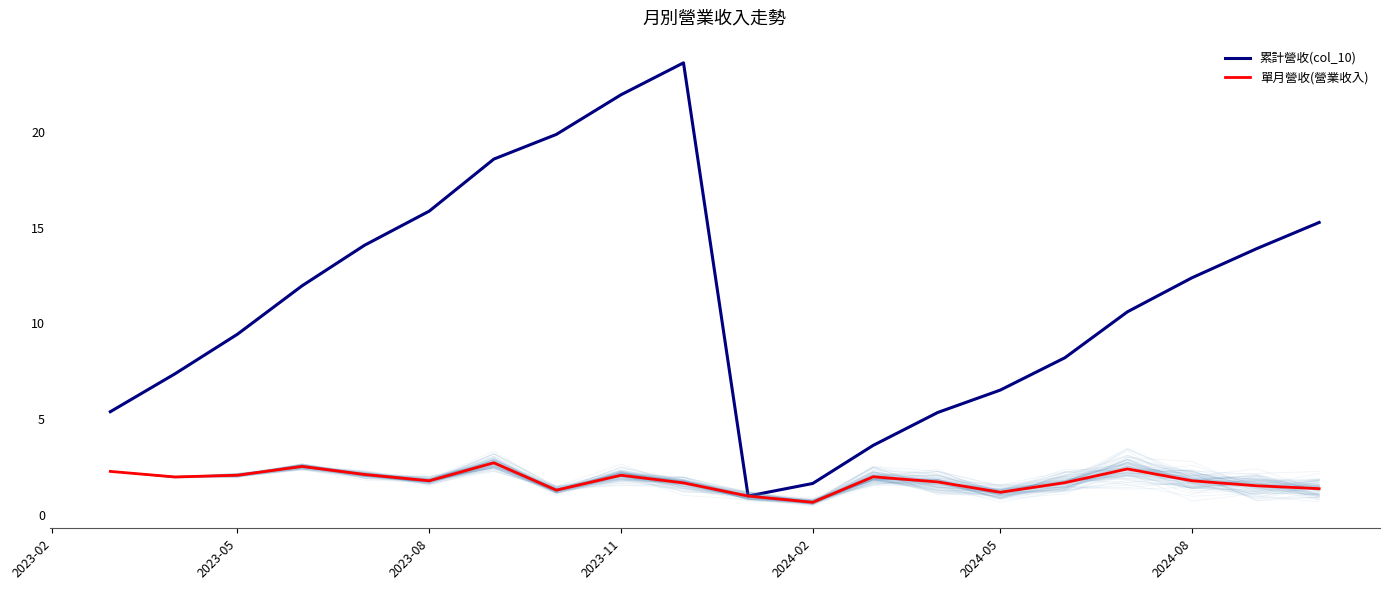

The 累計營收(col_10) series shows 6.5 at 2024-05. True or false?

True